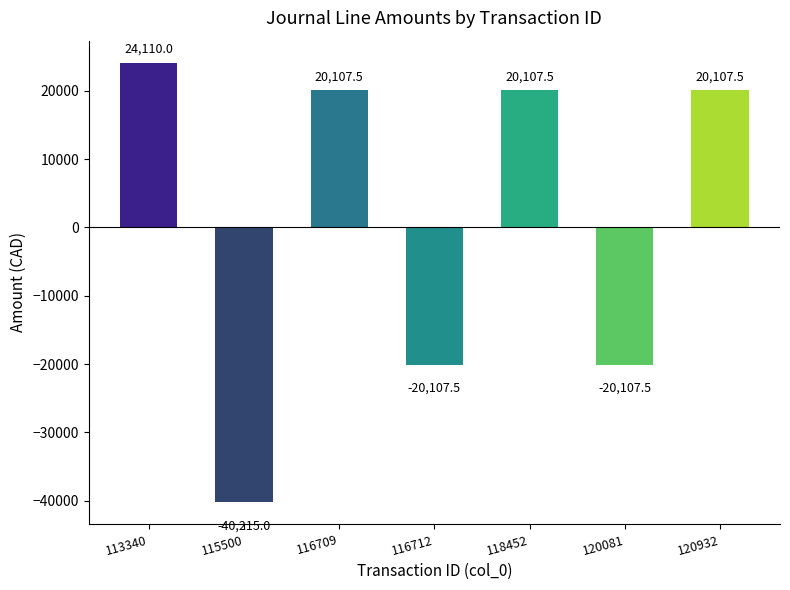

What is the value of the 5th bar from the left?

20107.5